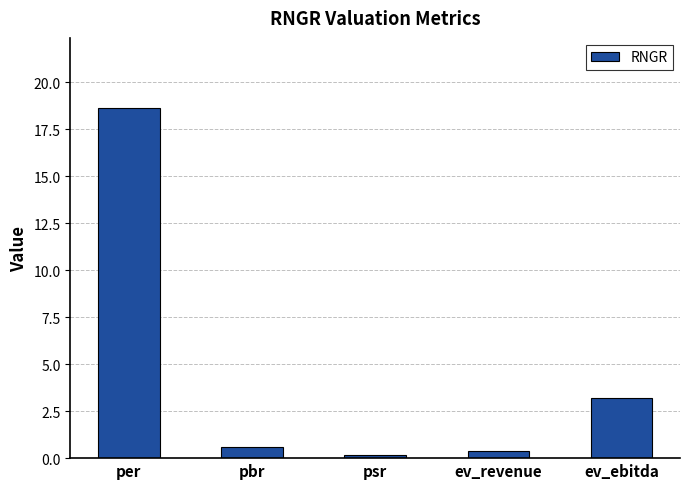

Which label corresponds to the smallest value in the chart?

psr